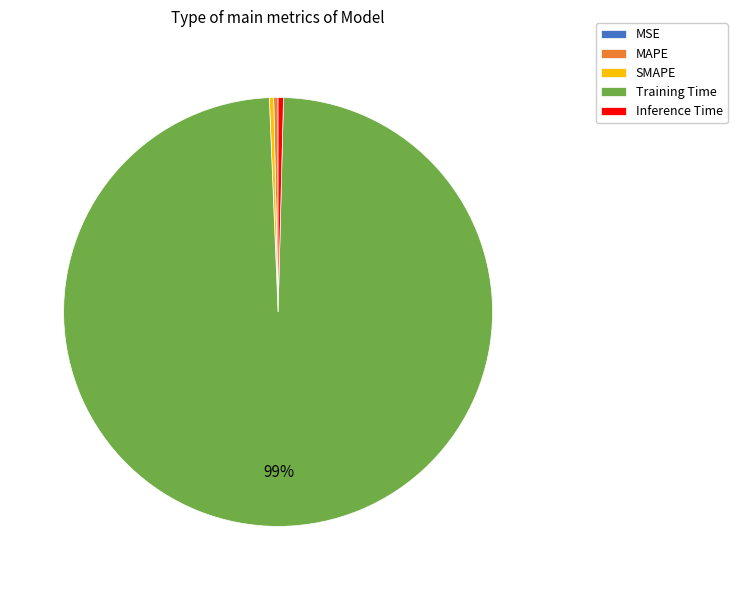

Which has a higher value, SMAPE or Training Time?

Training Time